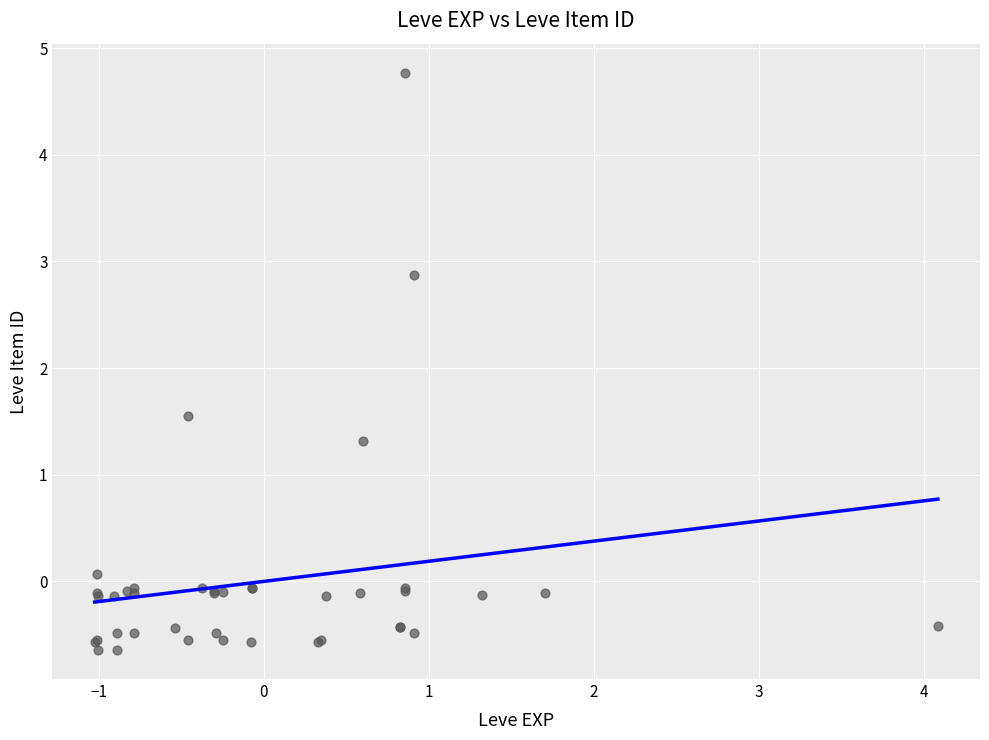

What Y value in the scatter plot is closest to 2?

1.5